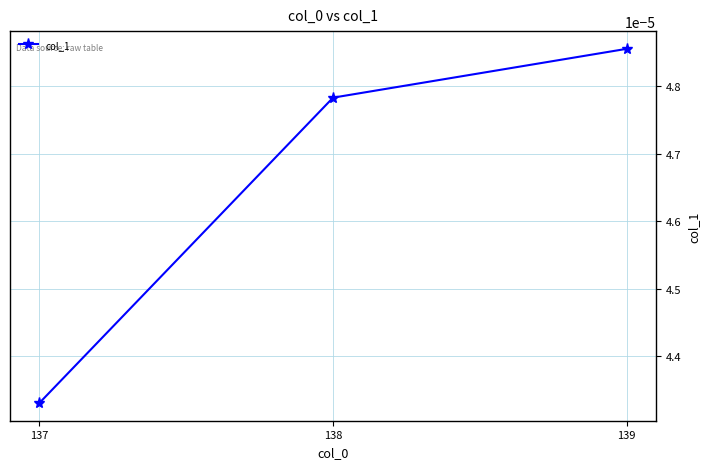

Which has a higher value, 137 or 139?

139